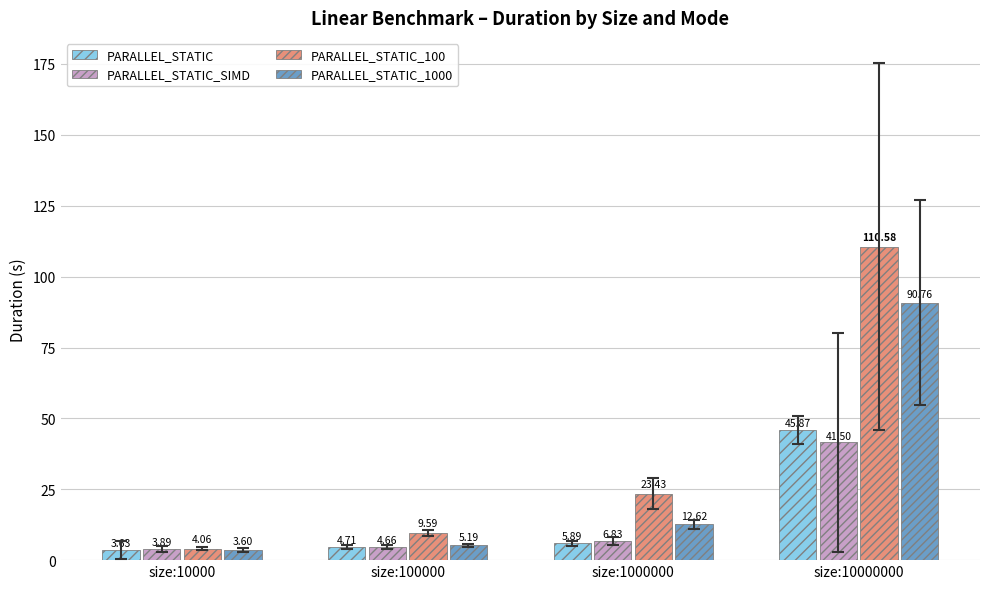

Are the bars grouped side by side (vs. stacked)?

Yes